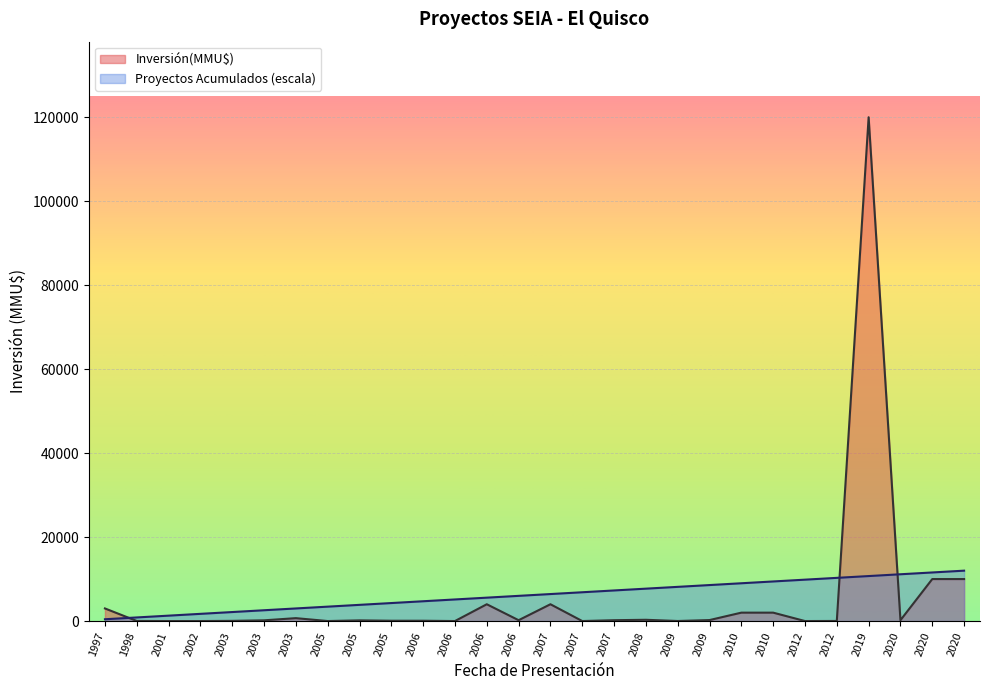

What are all the series names shown in the legend?

Inversión(MMU$), Proyectos Acumulados (escala)